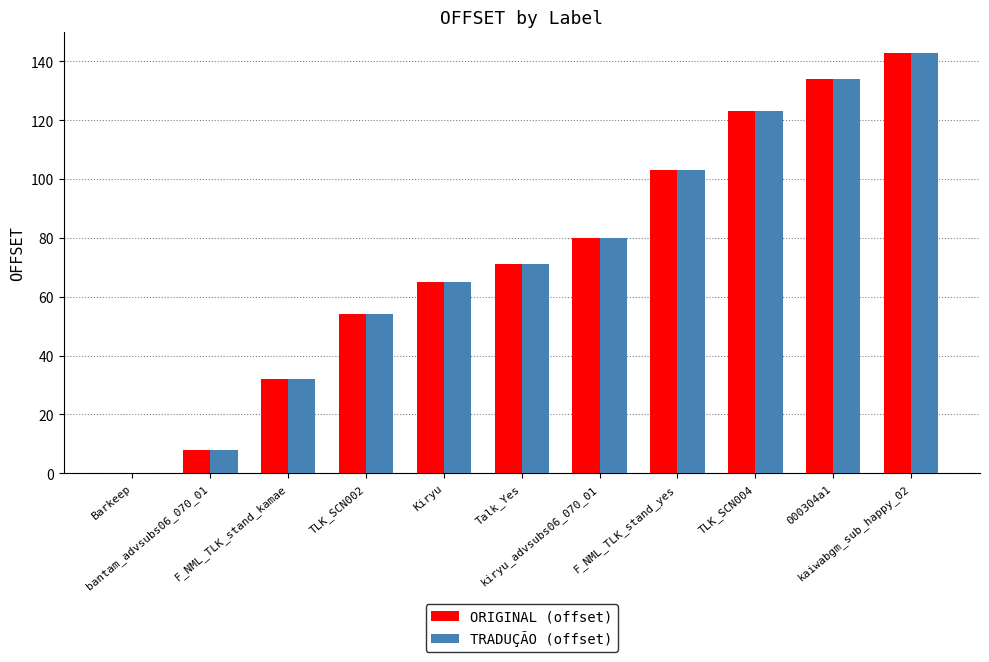

What value does the ORIGINAL (offset) series have at Talk_Yes, to the nearest 10?

70